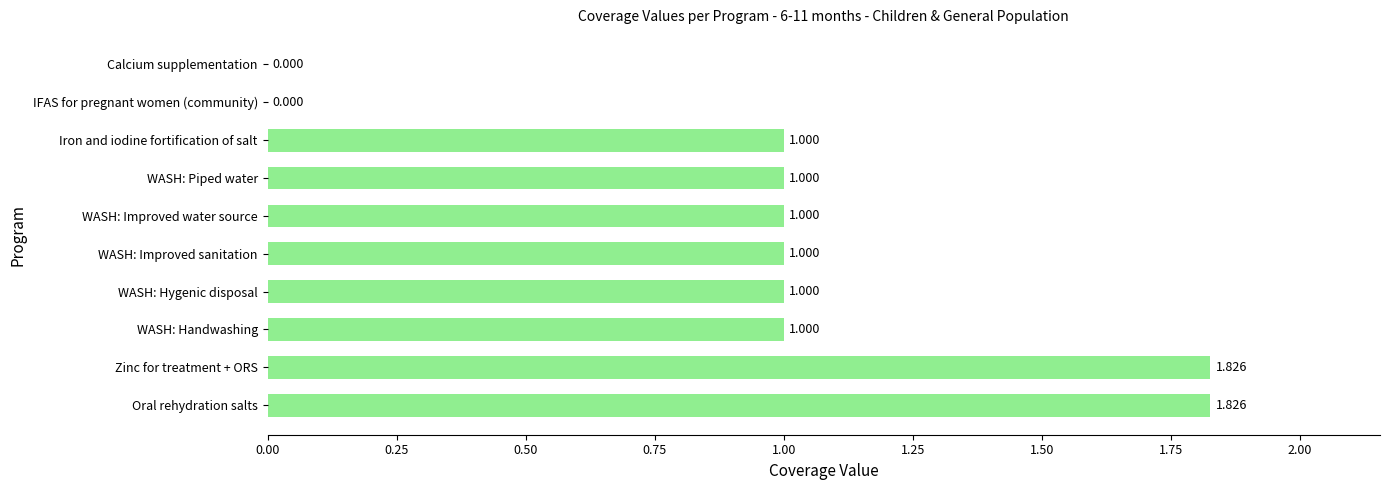

Are the bars horizontal?

Yes